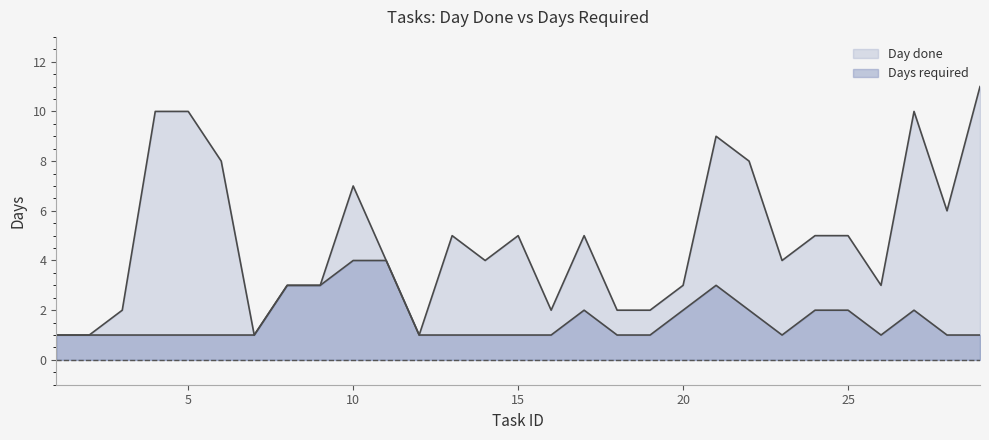

Does the chart display data point markers on the line(s)?

No